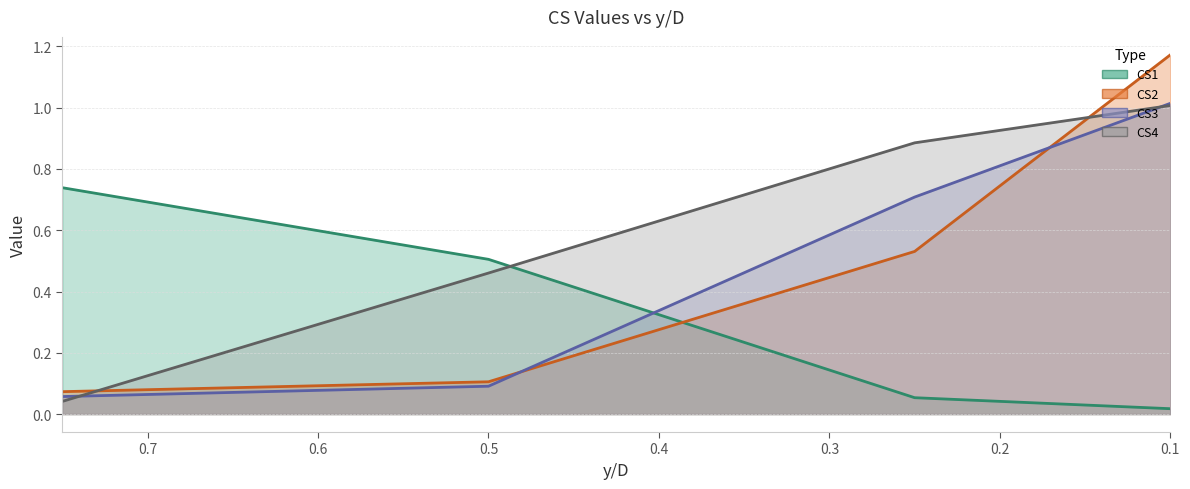

Between 0.5 and 0.1, which is larger?

0.5